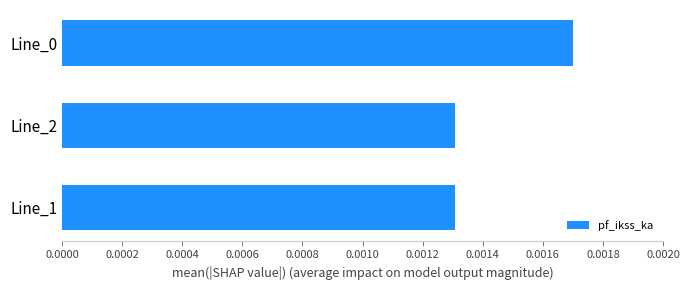

Count the values in the range 0 to 1.

3